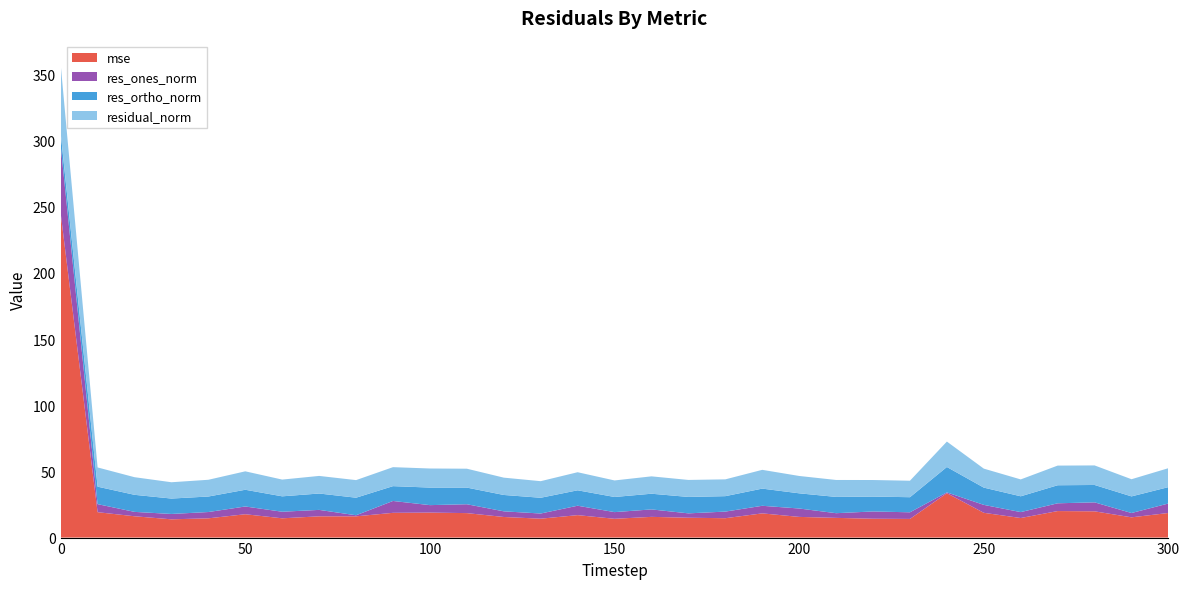

Reading right to left, extract all data points from this chart.

mse: 18.6	15.3	19.8	20.0	14.8	18.7	33.5	14.1	14.2	14.9	15.6	18.3	14.6	15.0	15.7	14.2	17.0	14.3	15.6	18.5	18.9	18.7	16.1	16.1	14.6	17.6	14.6	13.8	16.1	19.2	245.1
res_ones_norm: 7.2	3.3	6.8	5.9	4.5	6.0	0.6	5.0	5.5	3.5	6.3	5.7	5.0	3.3	5.6	5.0	7.1	3.9	4.3	6.7	5.6	9.0	0.8	4.9	5.0	5.9	4.8	4.0	3.3	6.1	51.1
res_ortho_norm: 12.4	12.6	13.1	13.6	11.9	13.0	19.2	11.4	11.2	12.3	11.5	13.0	11.7	12.4	11.9	11.4	11.7	11.9	12.4	12.6	13.3	11.2	13.3	12.4	11.6	12.6	11.7	11.6	12.9	13.2	9.4
residual_norm: 14.3	13.0	14.8	14.8	12.8	14.4	19.2	12.5	12.5	12.8	13.1	14.2	12.7	12.8	13.1	12.5	13.7	12.5	13.1	14.3	14.4	14.3	13.3	13.3	12.7	13.9	12.7	12.3	13.3	14.5	51.9